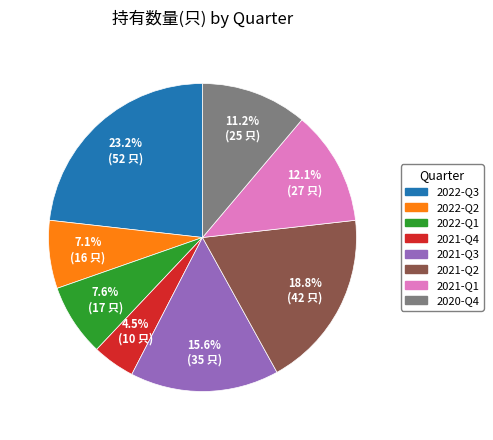

How much of the chart is everything except 2020-Q4?

88.8%